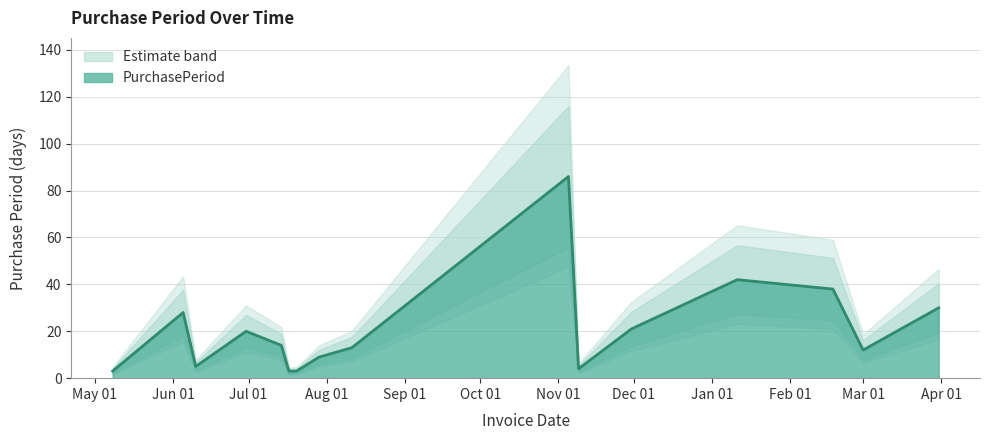

Where is the first local minimum?

2015-06-10